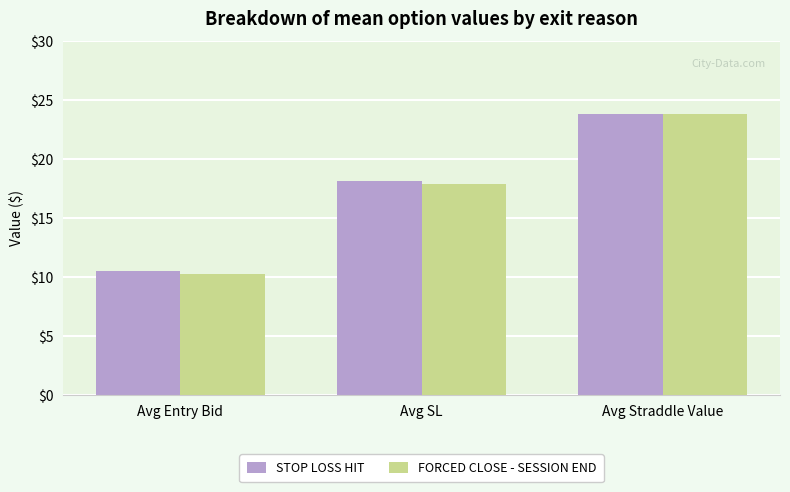

What is the difference between the maximum and minimum values in the STOP LOSS HIT series?

13.4